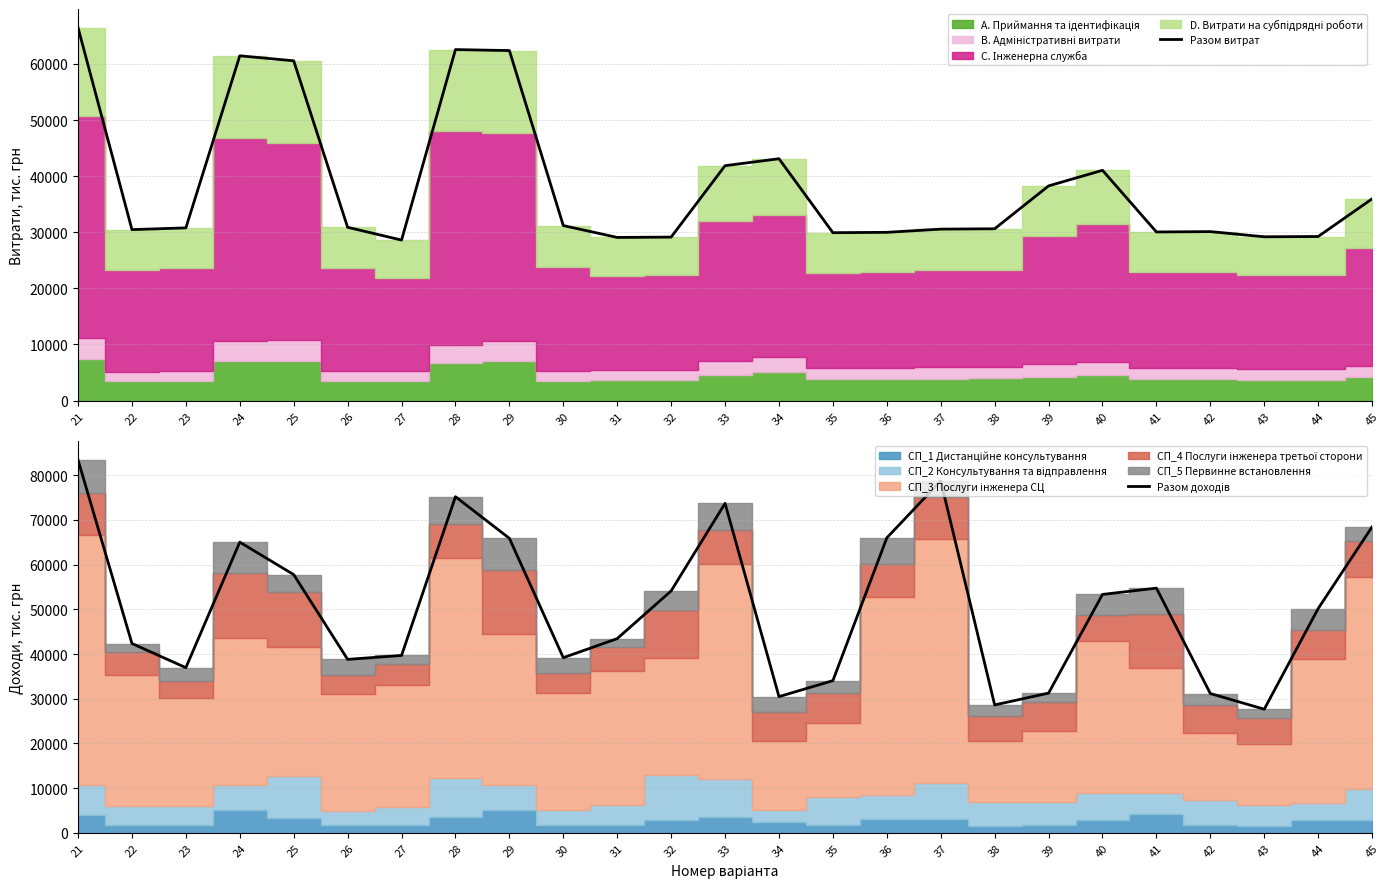

What is the sum of all Разом витрат values?

963391